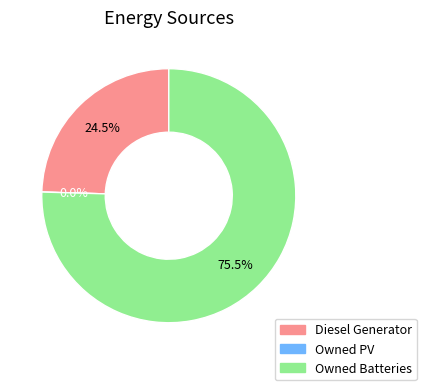

Does Owned Batteries account for over 50% of the chart?

Yes